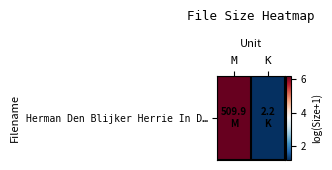

True or false: the data shows 1.8 at M.

False